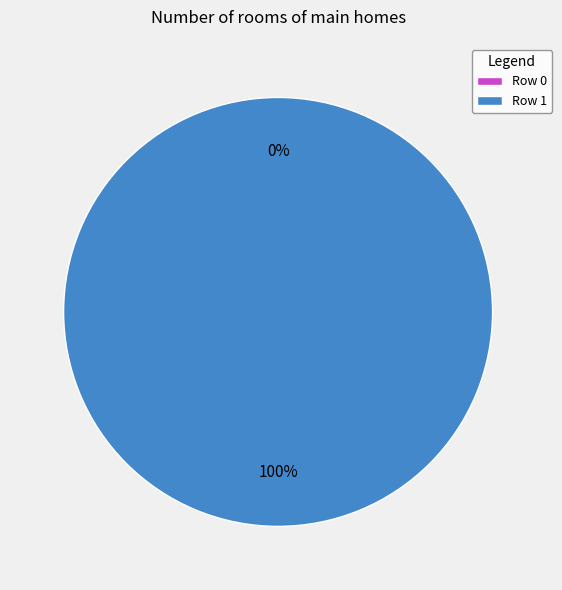

Does 1 account for over 50% of the chart?

Yes